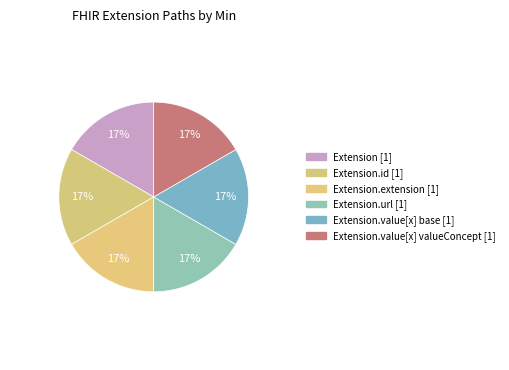

Rank the categories by value from highest to lowest.

Extension.url, Extension, Extension.id, Extension.extension, Extension.value[x] (base), Extension.value[x] (valueCodeableConcept)